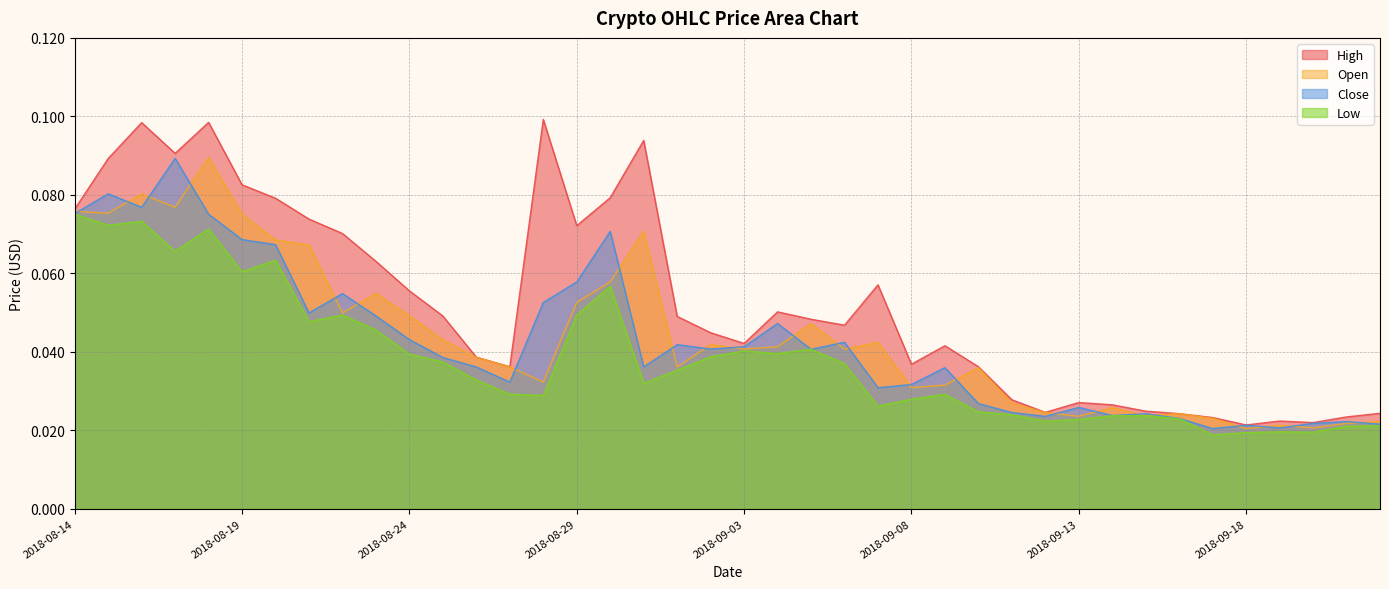

What is the sum of all Low values?

1.5